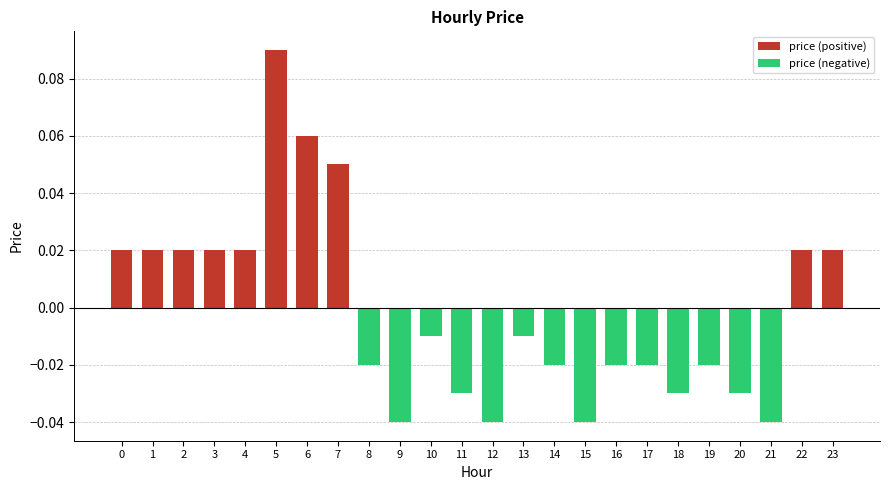

Which series has the largest total across all categories?

price (positive)